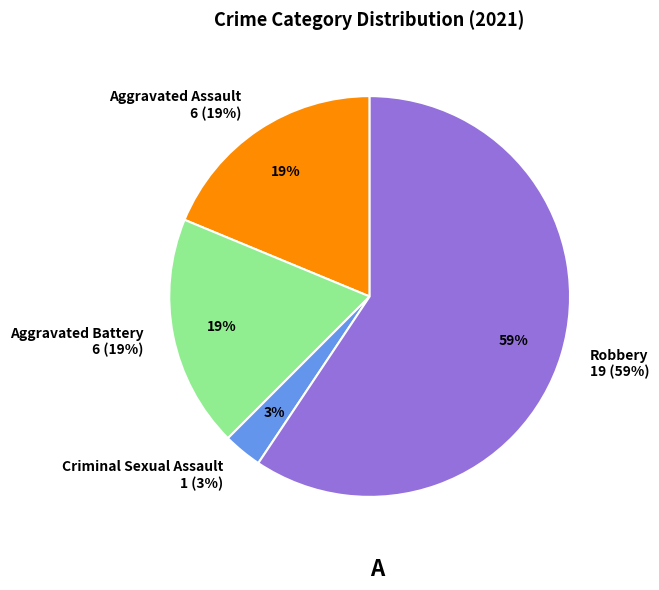

Rank the categories by value from lowest to highest.

Criminal Sexual Assault, Aggravated Assault, Aggravated Battery, Robbery